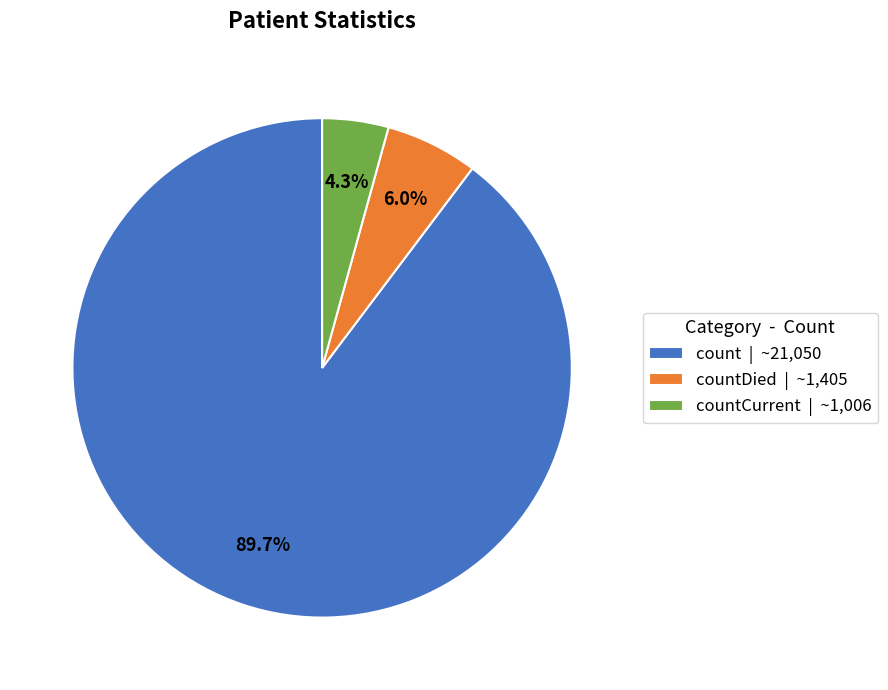

Combined, do count | ~21,050 and countCurrent | ~1,006 account for over 50%?

Yes